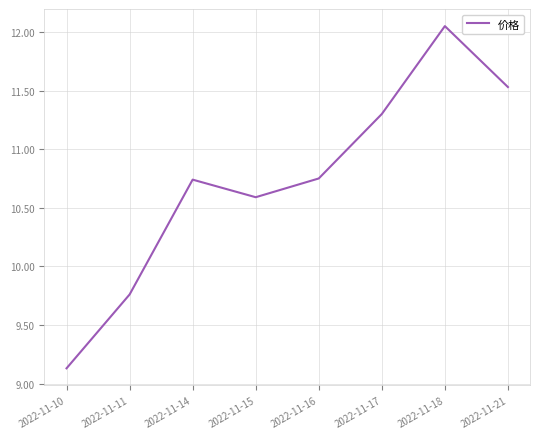

What is the minimum value shown in the chart?

9.1